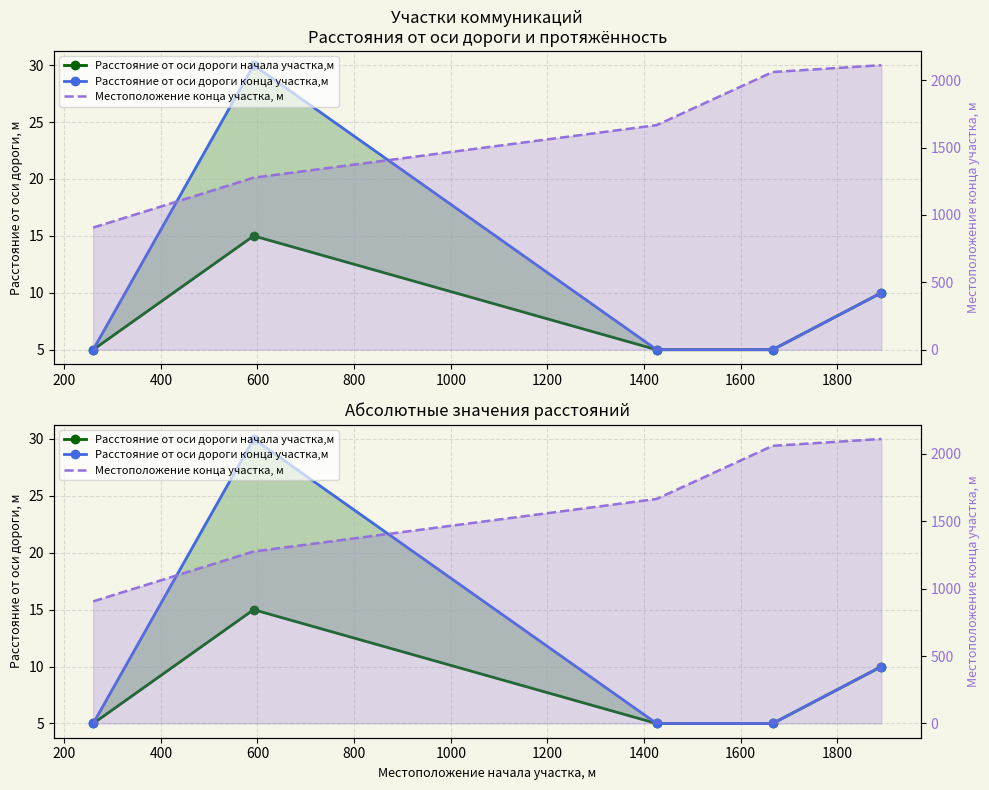

True or false: Расстояние от оси дороги начала участка,м and Расстояние от оси дороги конца участка,м cross at least once.

False